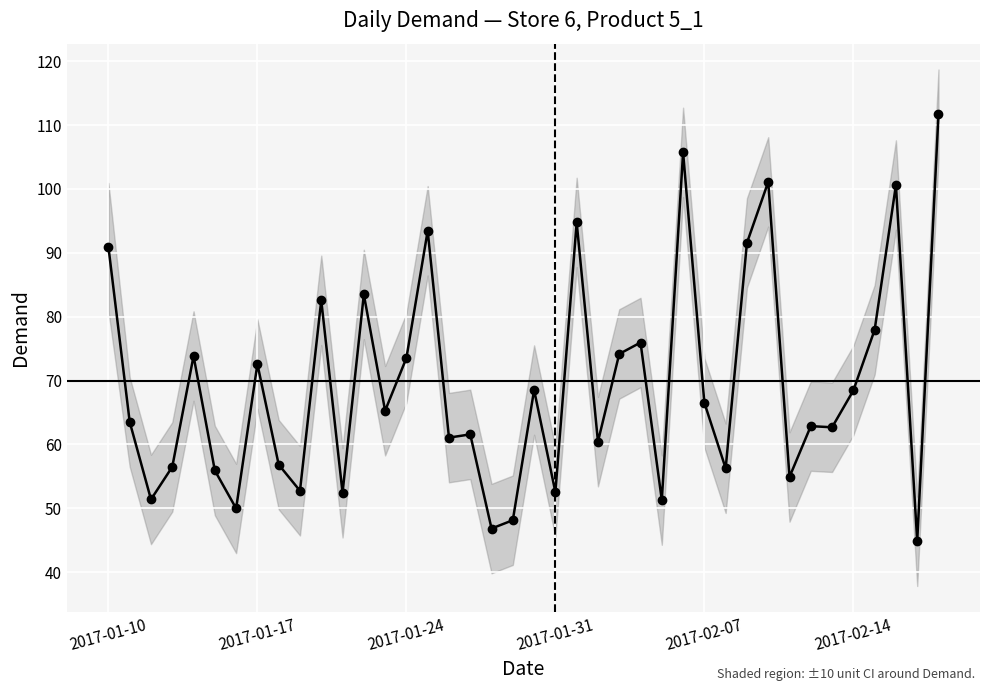

What is the value of the 21st point from the left?

68.5